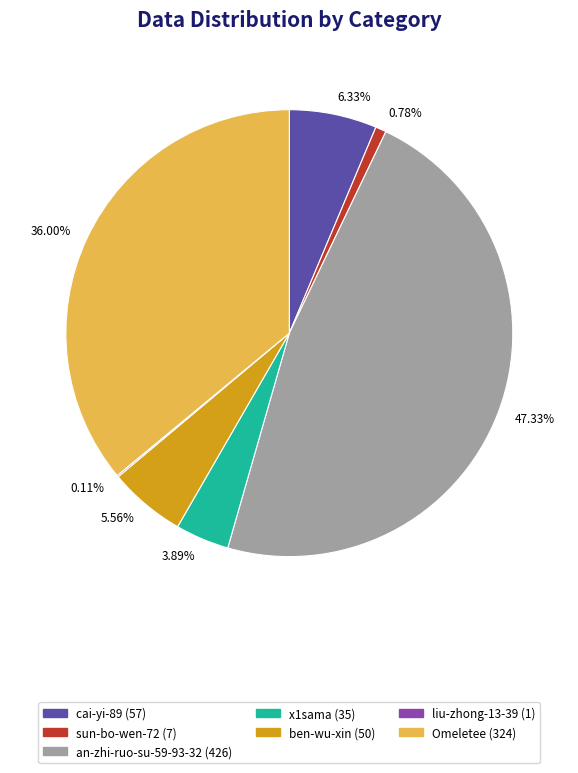

What is the largest slice in the pie chart?

an-zhi-ruo-su-59-93-32